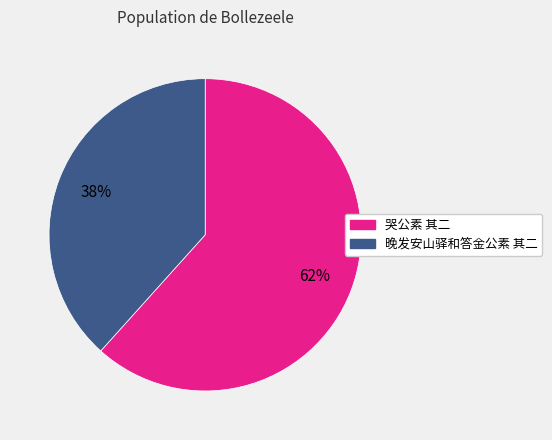

Is there a majority slice in this chart?

Yes